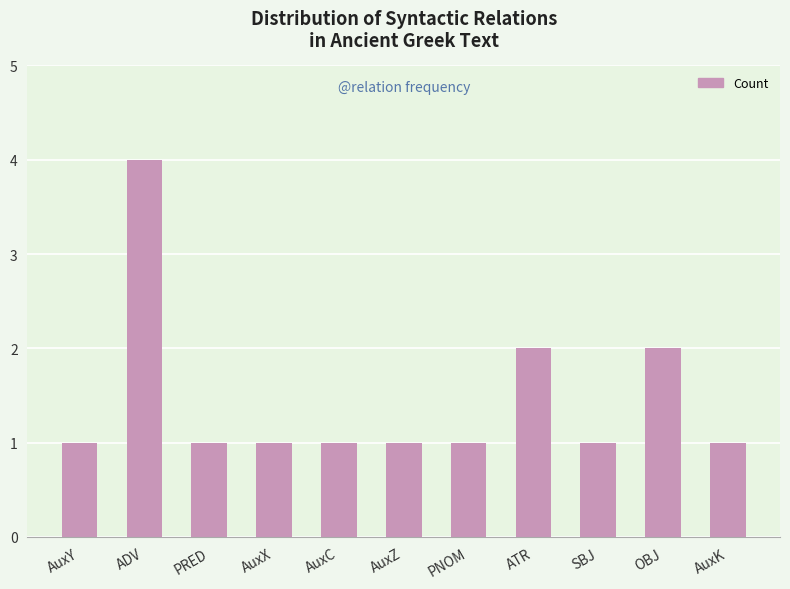

What is the ratio of the value at AuxX to the value at PNOM?

1.0